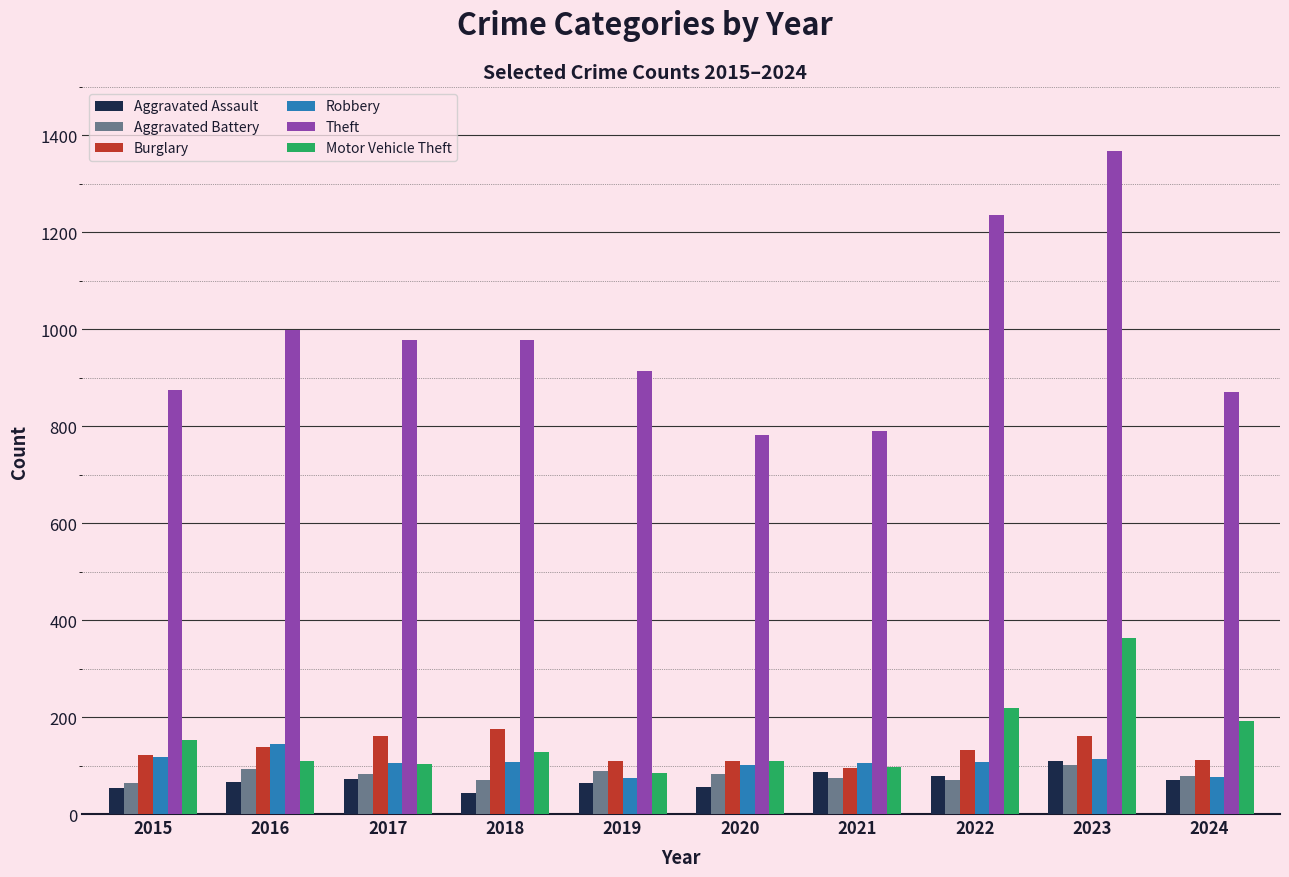

Which series has the widest spread of values?

Theft